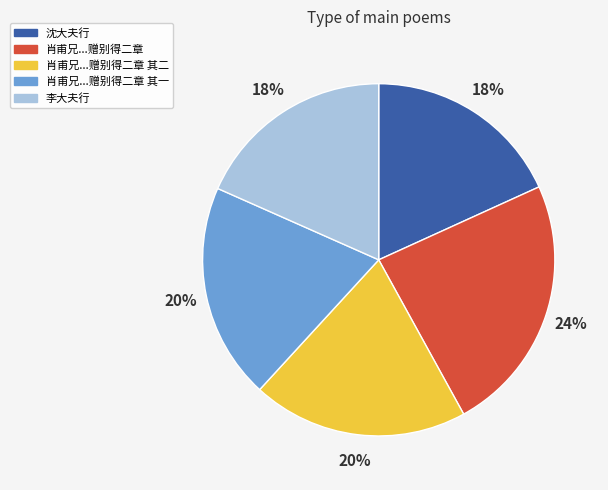

To the nearest percent, what is the difference between the largest and smallest slice percentages?

6%